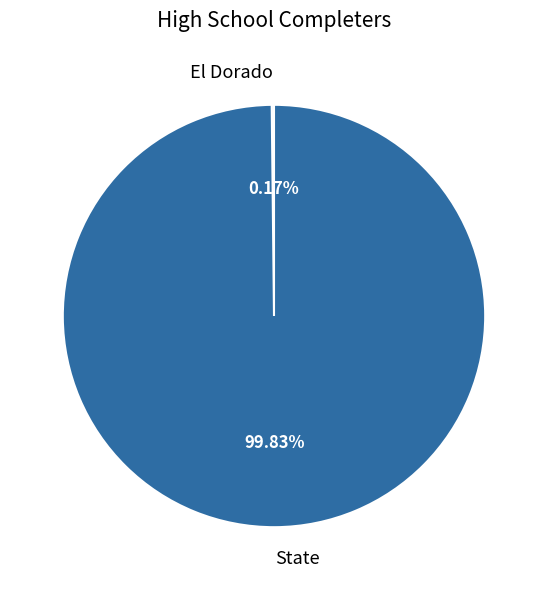

What is the largest slice in the pie chart?

State